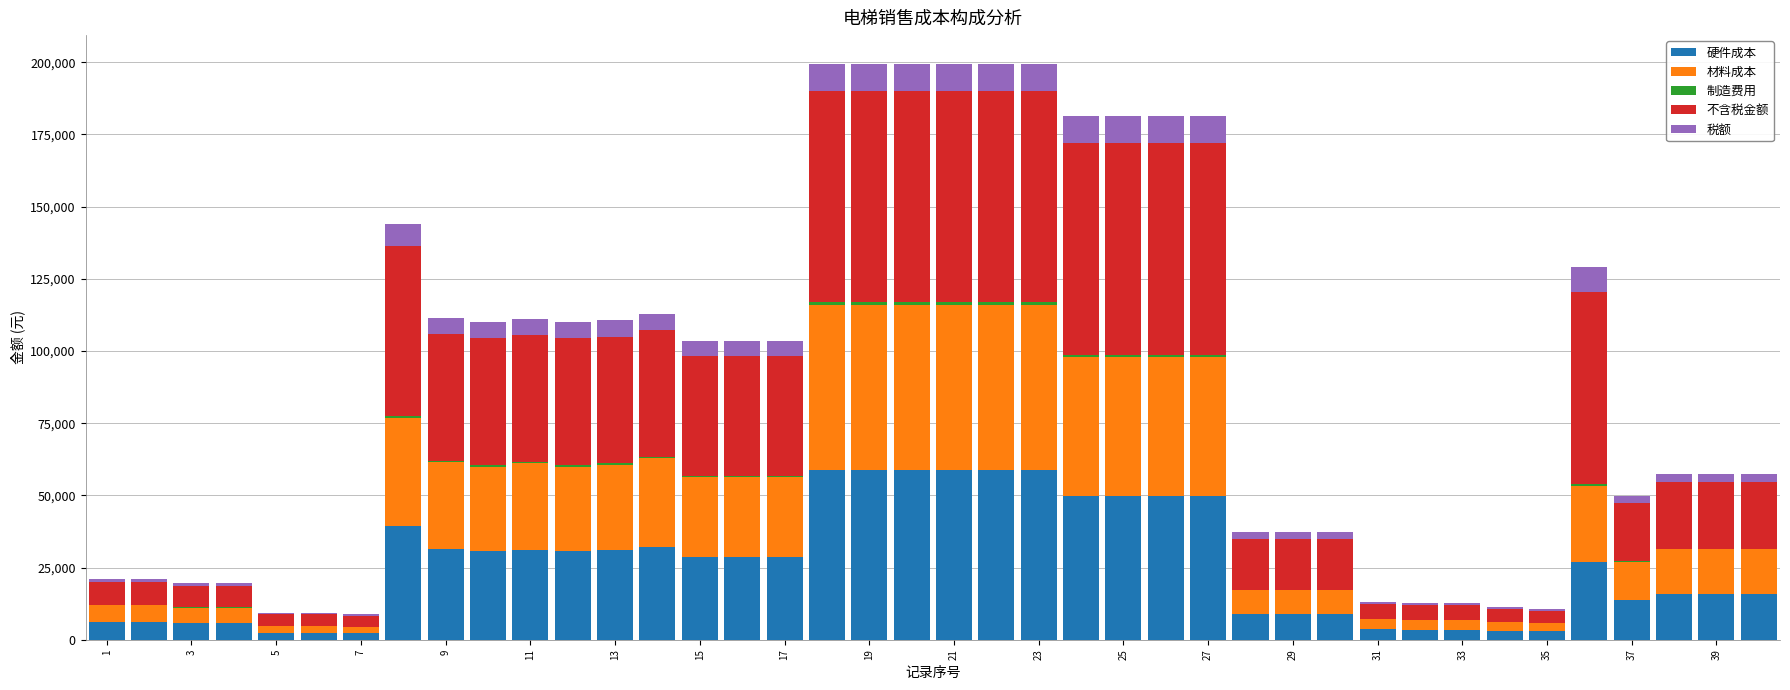

What is the maximum value for 硬件成本?

58749.1